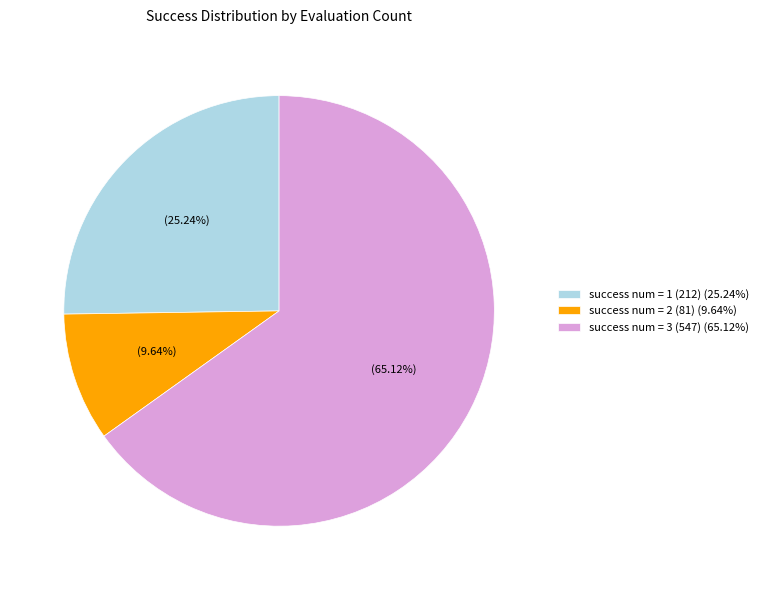

Which slice is the largest?

success num = 3 (547) (65.12%)